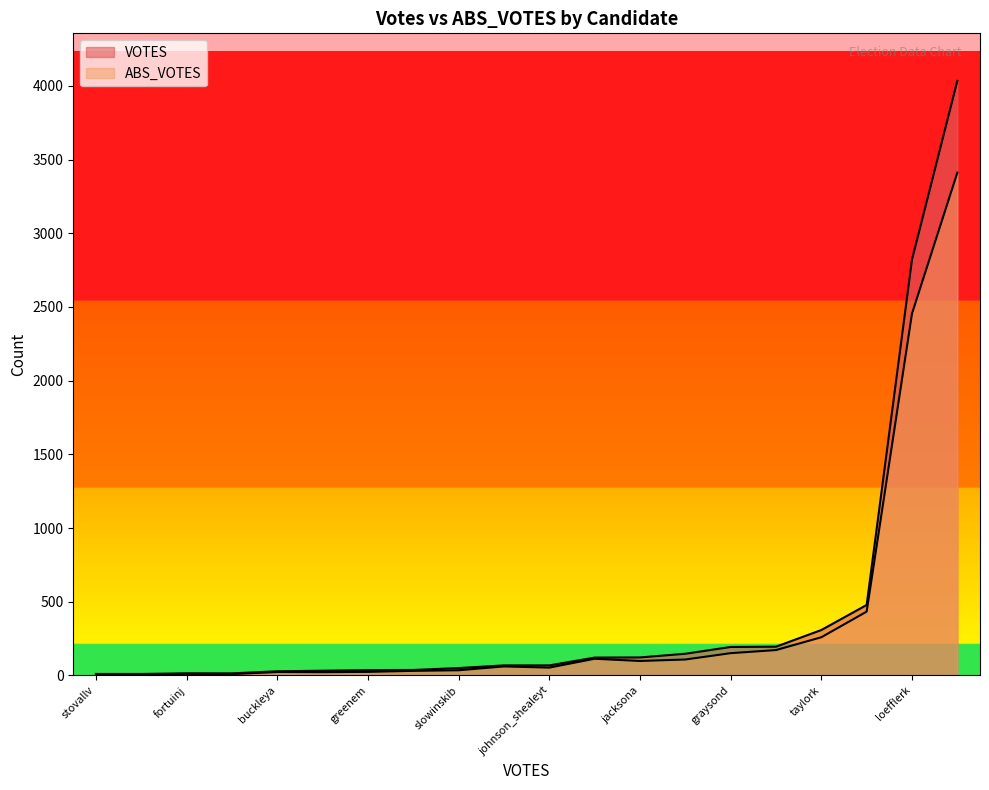

At which category does the chart reach its peak across all series?

collinsd